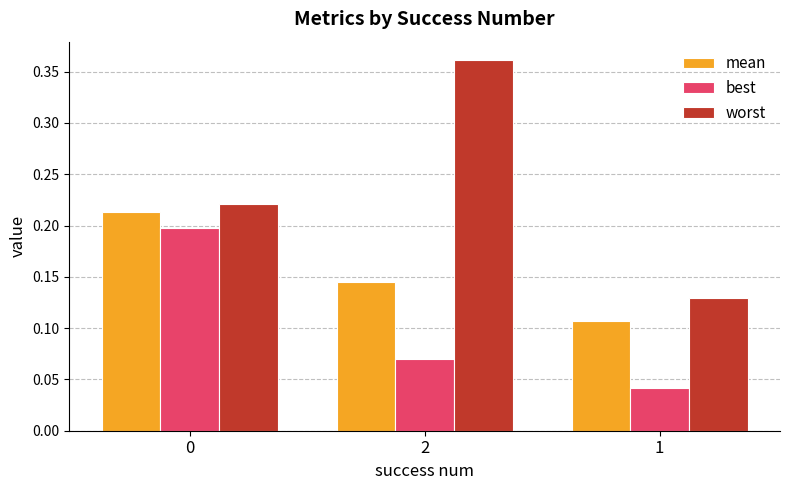

What is the sum of all worst values?

0.7